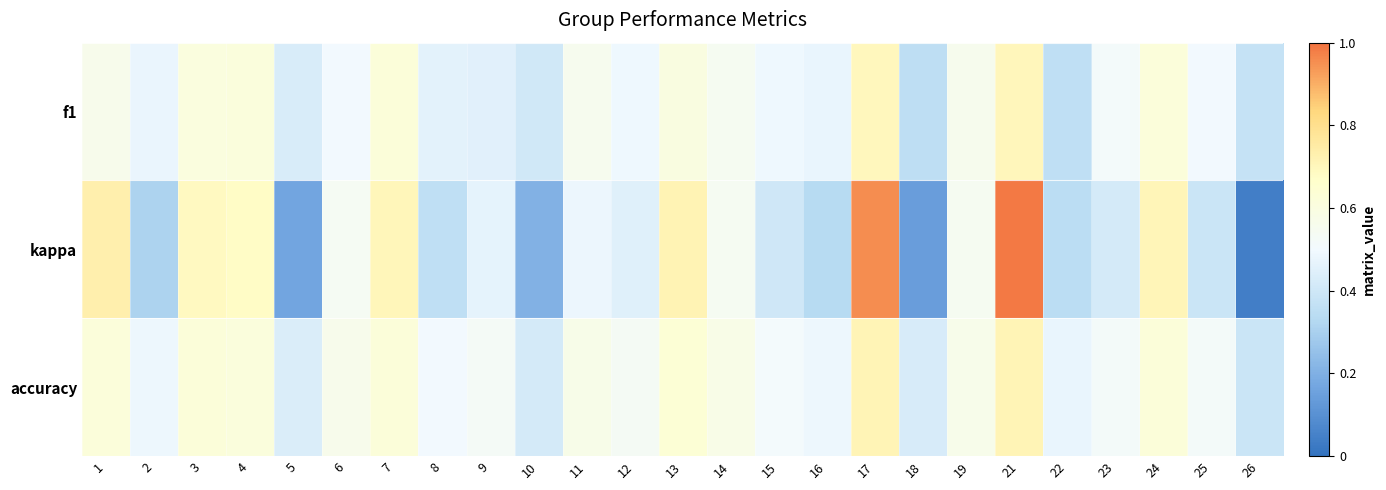

At which category is the sum across all series the highest?

21